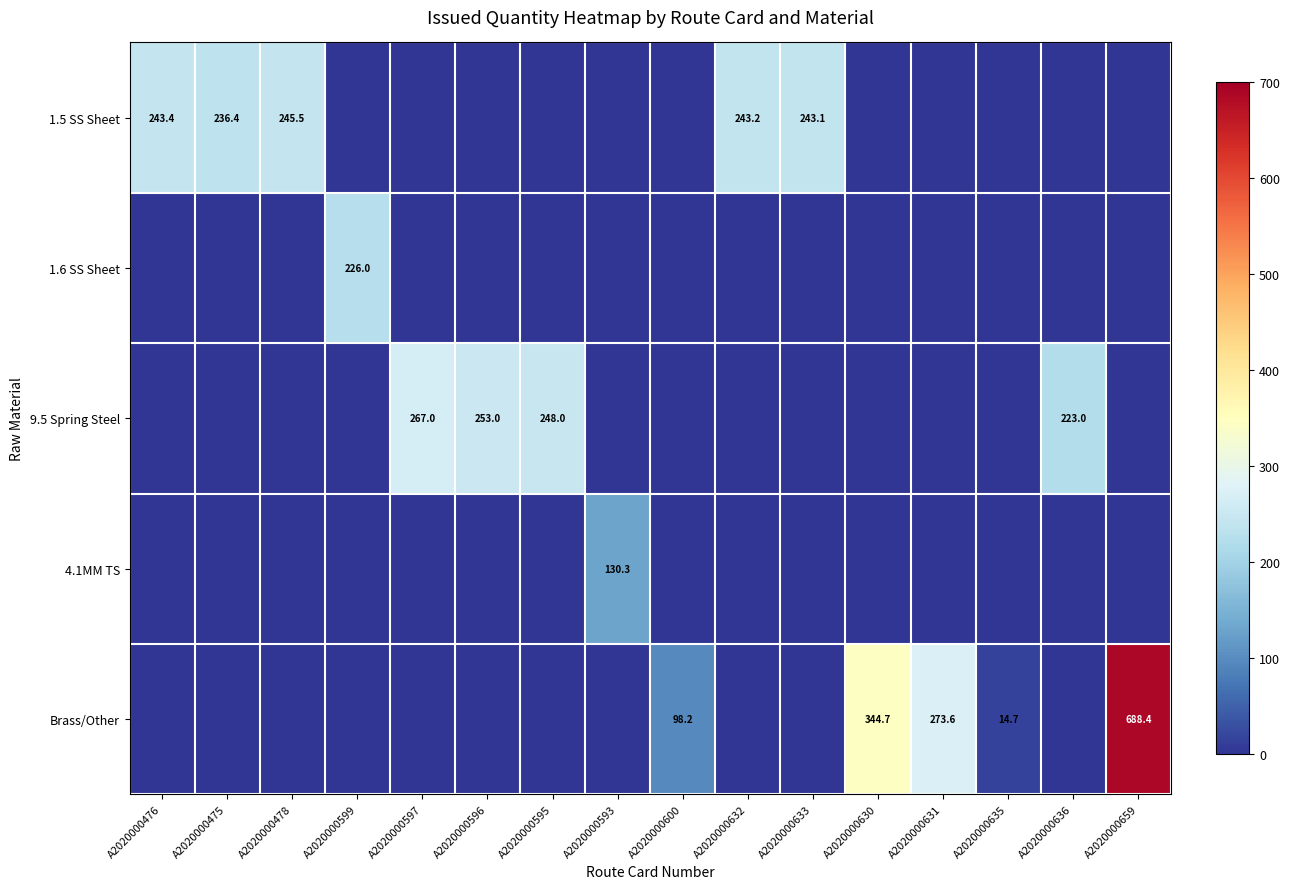

The 9.5 Spring Steel series shows 253.0 at A2020000596. True or false?

True